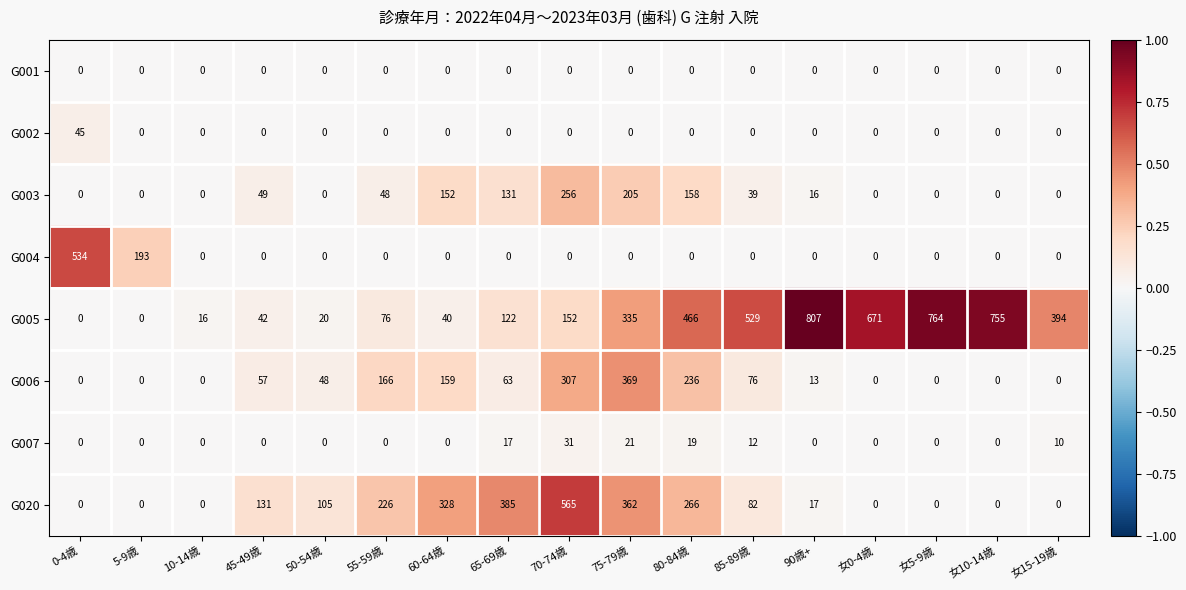

True or false: G002 has a value of 25 at 女10-14歳.

False